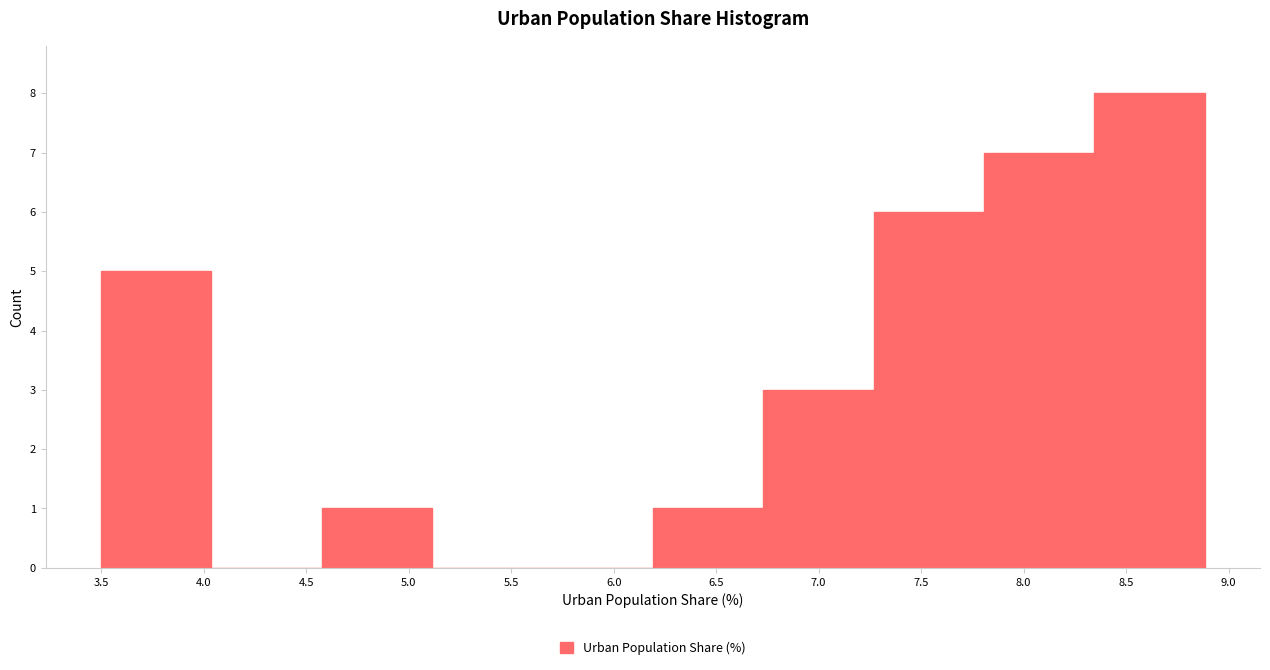

How tall is the bar that spans 7.25 to 7.80 on the x-axis? Neither the bar edges nor the heights are printed on the chart, so give them approximately, as read against the axes.

6